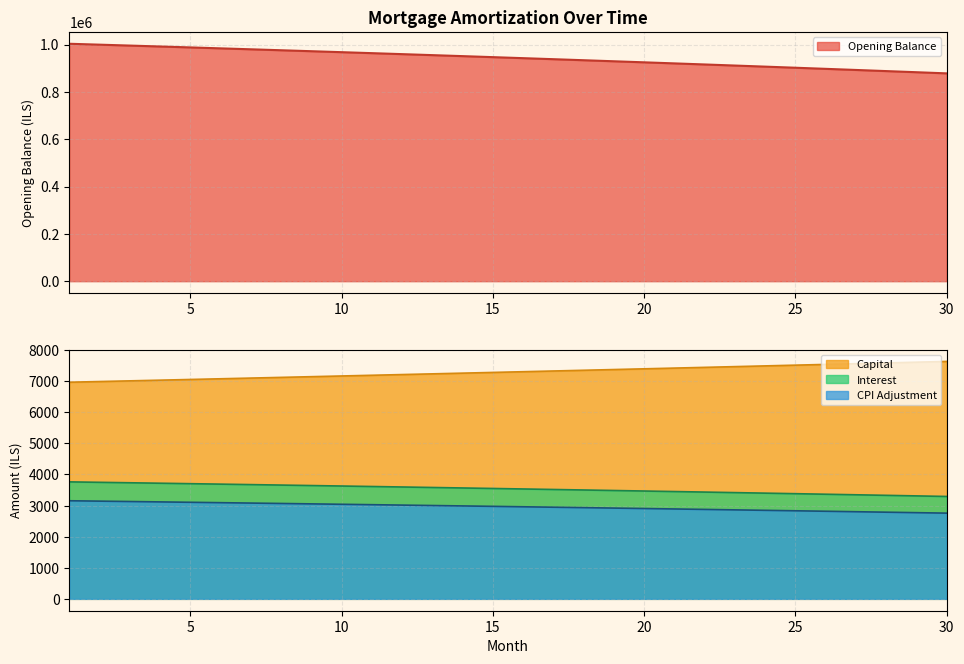

True or false: cpi and capital intersect in this chart.

False